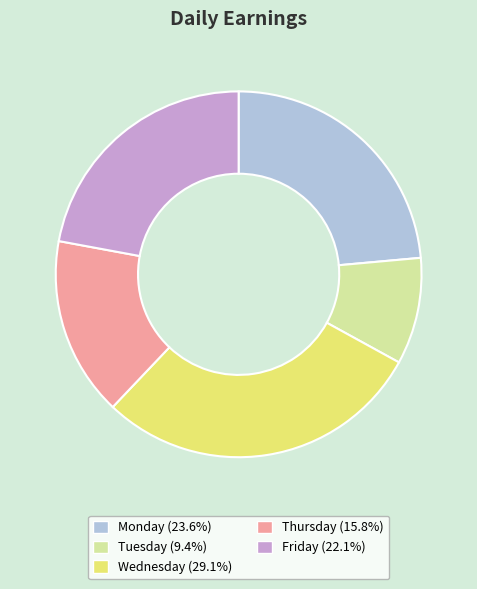

Is the sum of Monday (23.6%) and Wednesday (29.1%) greater than half?

Yes